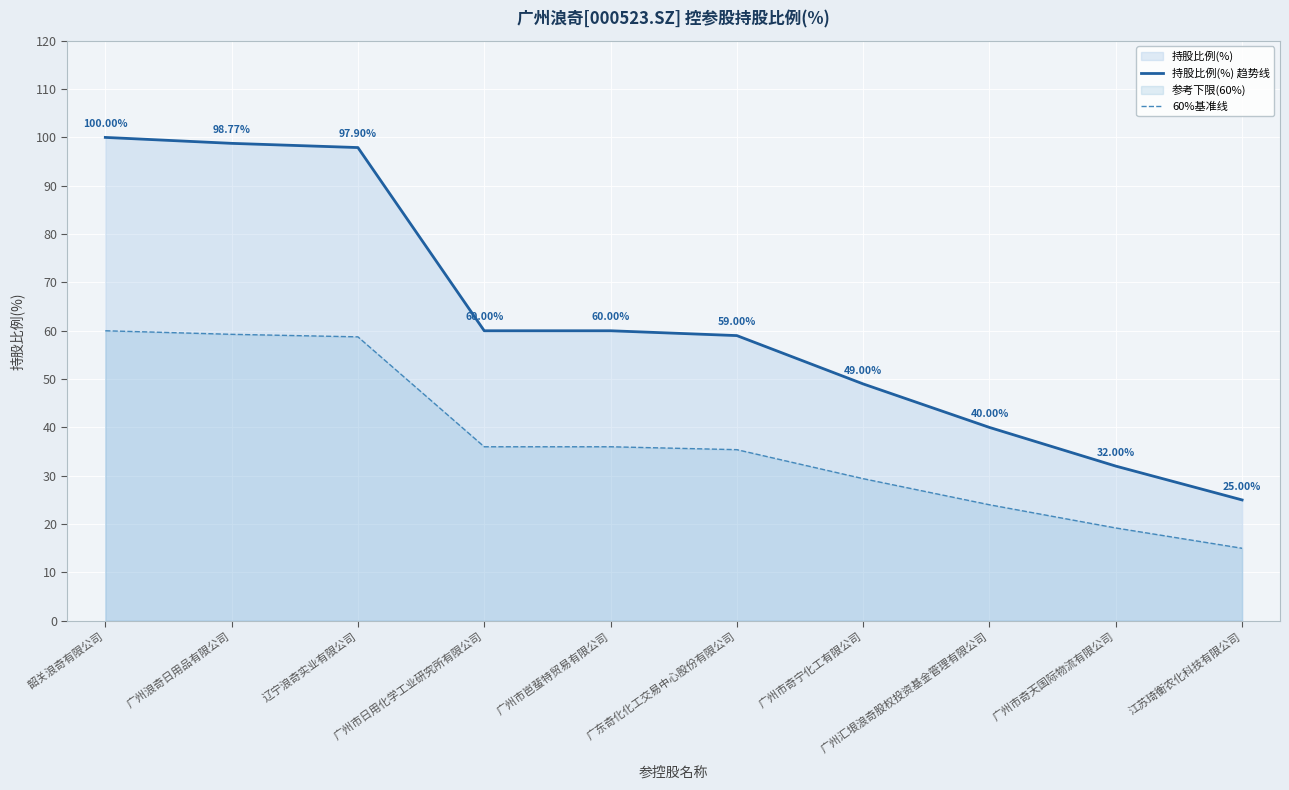

What position from the right is 广州市岜蜚特贸易有限公司?

6